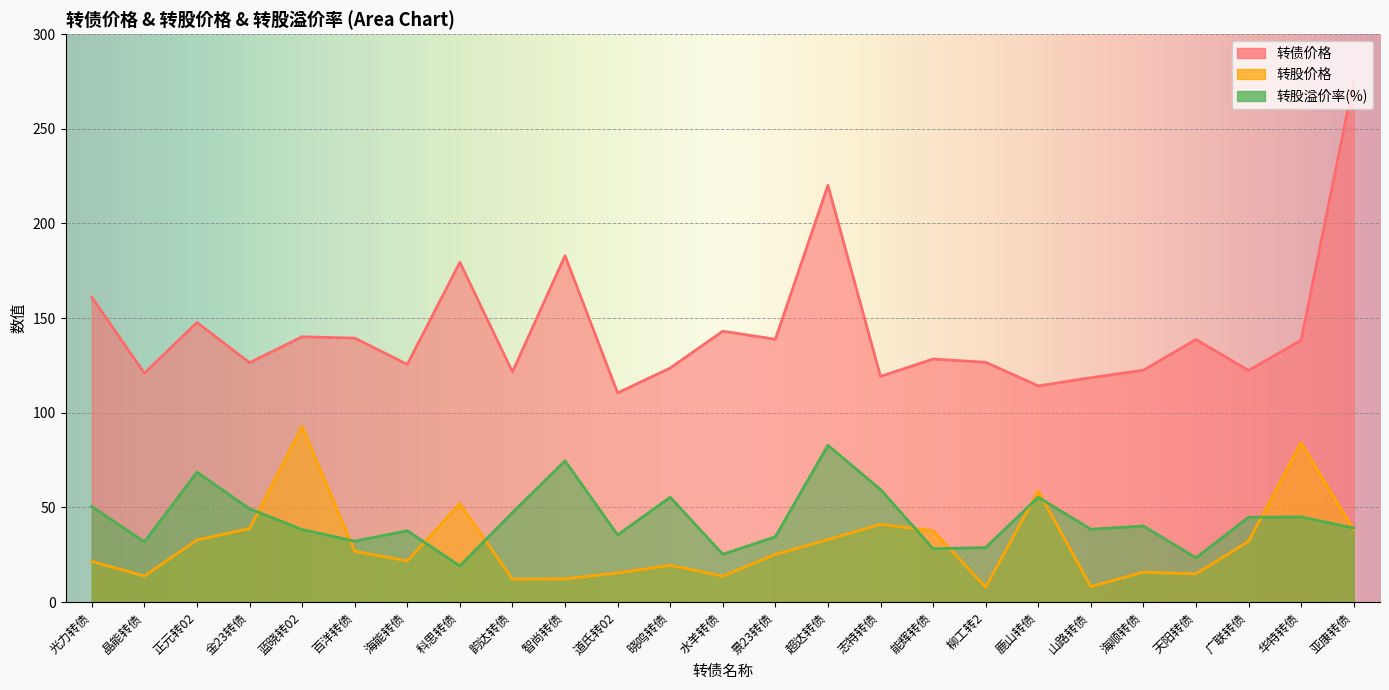

What is the value of the 转债价格 point at the 15th from the left?

220.1